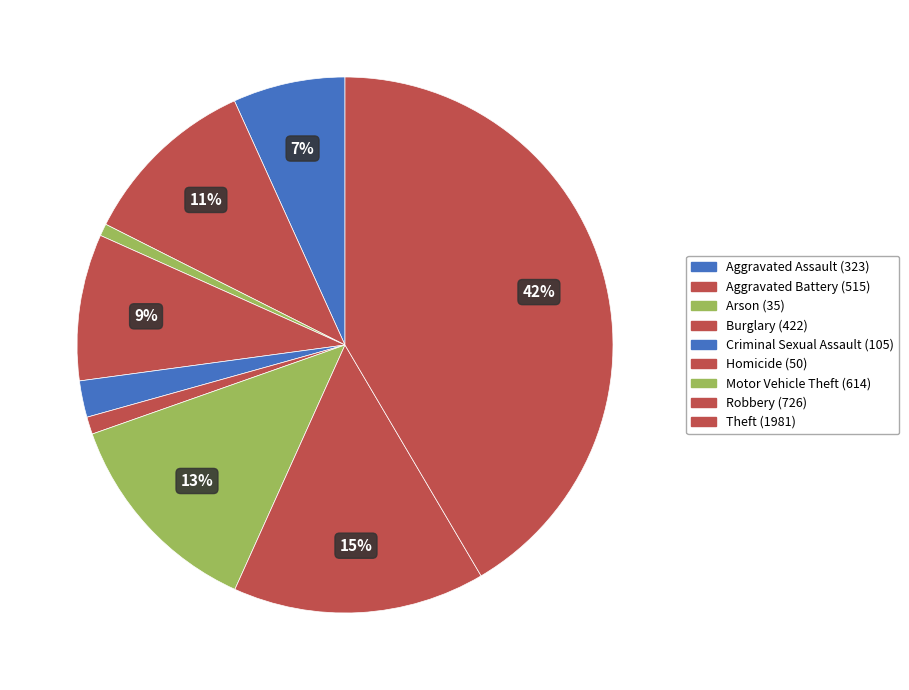

What is the total percentage of Theft and Aggravated Battery?

52.3%